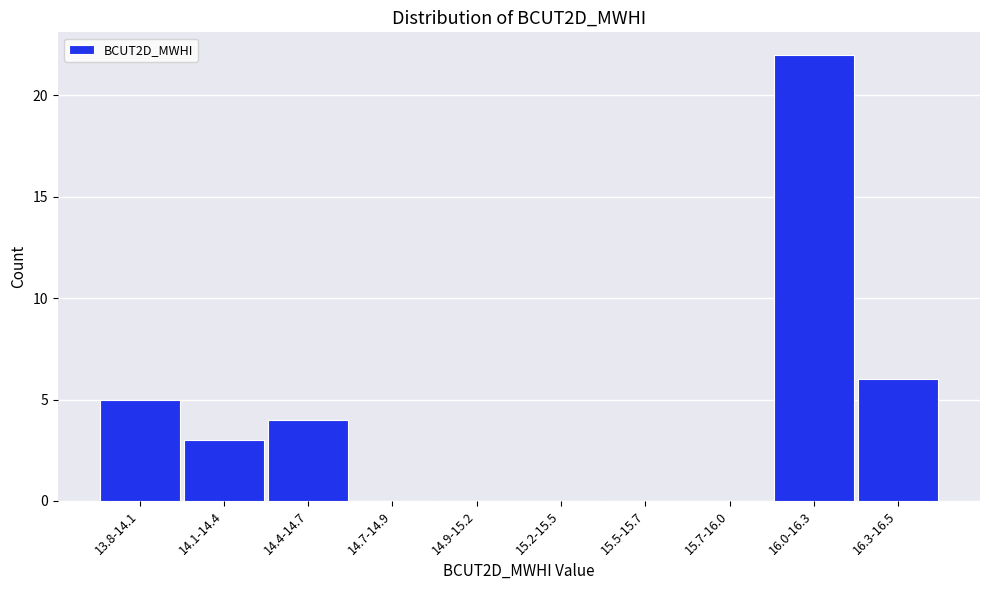

Reading left to right, transcribe all the data shown in this chart.

13.8-14.1=5	14.1-14.4=3	14.4-14.7=4	14.7-14.9=0	14.9-15.2=0	15.2-15.5=0	15.5-15.7=0	15.7-16.0=0	16.0-16.3=22	16.3-16.5=6